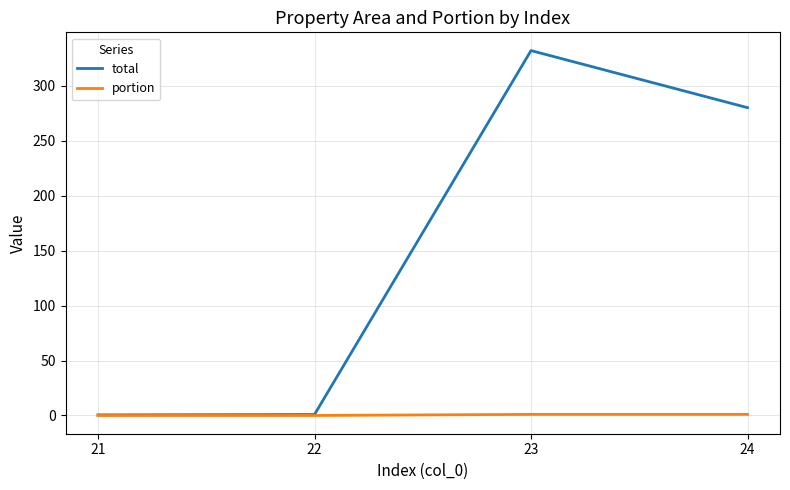

List the series in order of their peak value, lowest first.

portion, total